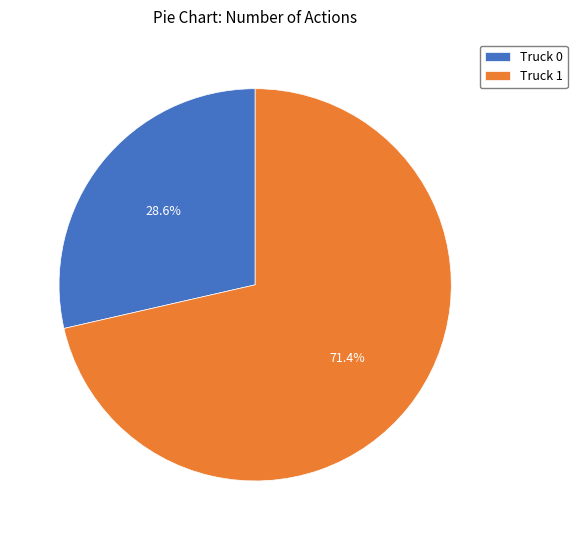

To the nearest percent, what is the difference between the largest and smallest slice percentages?

43%